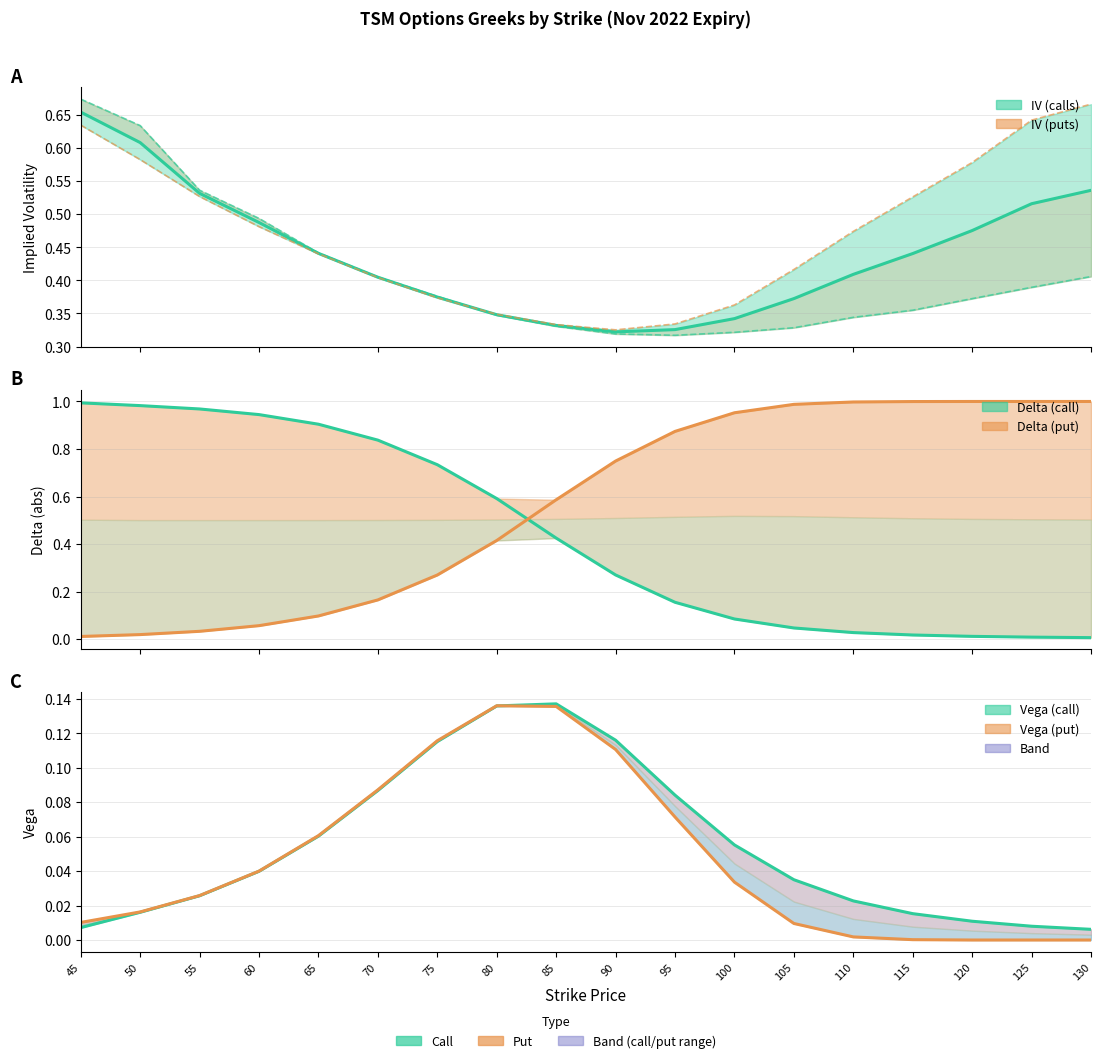

Which category has the lowest value across all series?

120